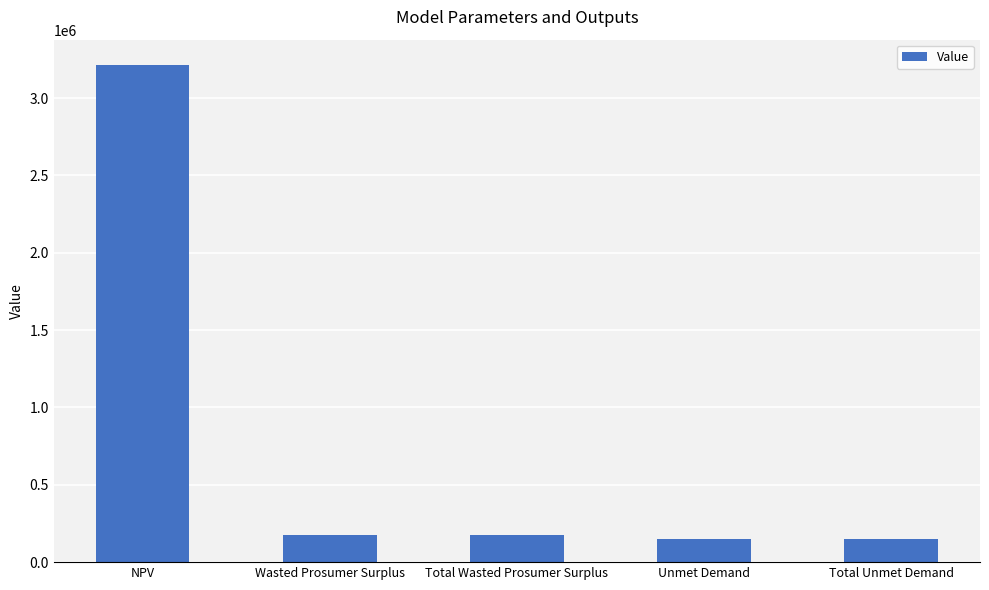

Read the value at NPV.

3217292.0